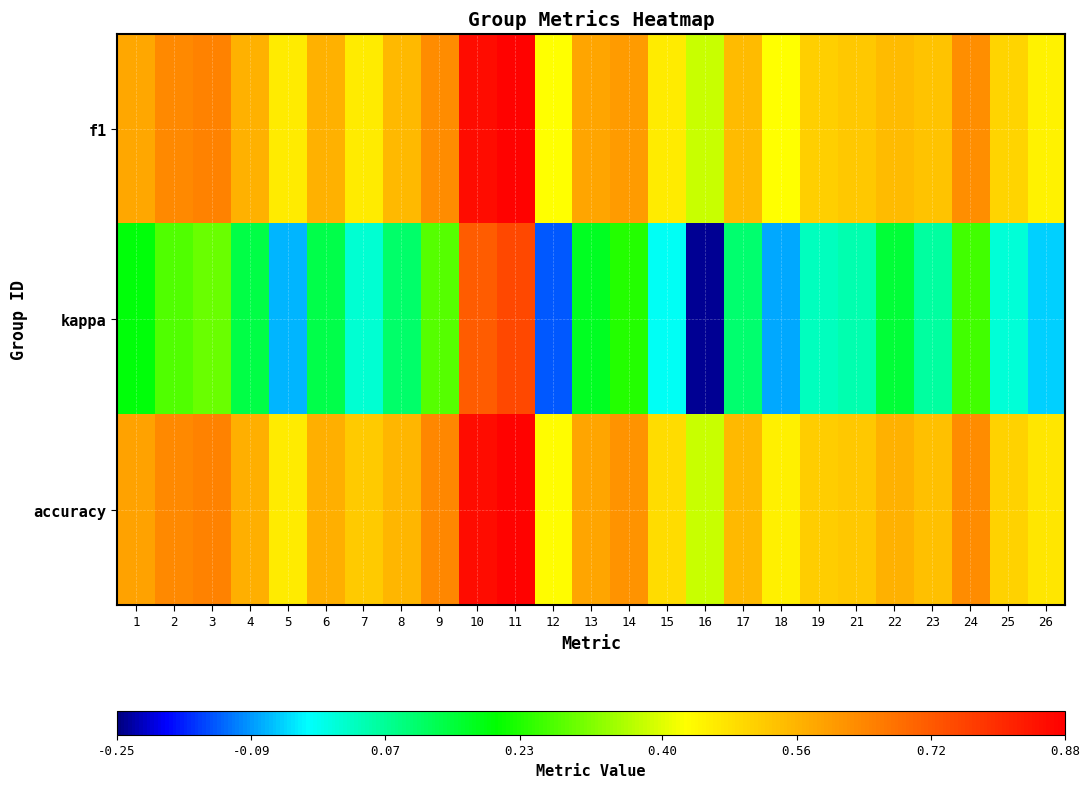

Reading right to left, what are all the values shown in this chart?

f1: 26=0.5	25=0.5	24=0.6	23=0.5	22=0.5	21=0.5	19=0.5	18=0.4	17=0.5	16=0.4	15=0.5	14=0.6	13=0.6	12=0.4	11=0.9	10=0.9	9=0.6	8=0.6	7=0.5	6=0.6	5=0.5	4=0.6	3=0.6	2=0.6	1=0.6
kappa: 26=-0.1	25=0.0	24=0.3	23=0.1	22=0.2	21=0.1	19=0.0	18=-0.1	17=0.1	16=-0.2	15=-0.0	14=0.2	13=0.2	12=-0.1	11=0.8	10=0.7	9=0.3	8=0.1	7=0.0	6=0.1	5=-0.1	4=0.1	3=0.3	2=0.3	1=0.2
accuracy: 26=0.5	25=0.5	24=0.6	23=0.5	22=0.6	21=0.5	19=0.5	18=0.5	17=0.6	16=0.4	15=0.5	14=0.6	13=0.6	12=0.4	11=0.9	10=0.9	9=0.6	8=0.6	7=0.5	6=0.6	5=0.5	4=0.6	3=0.6	2=0.6	1=0.6